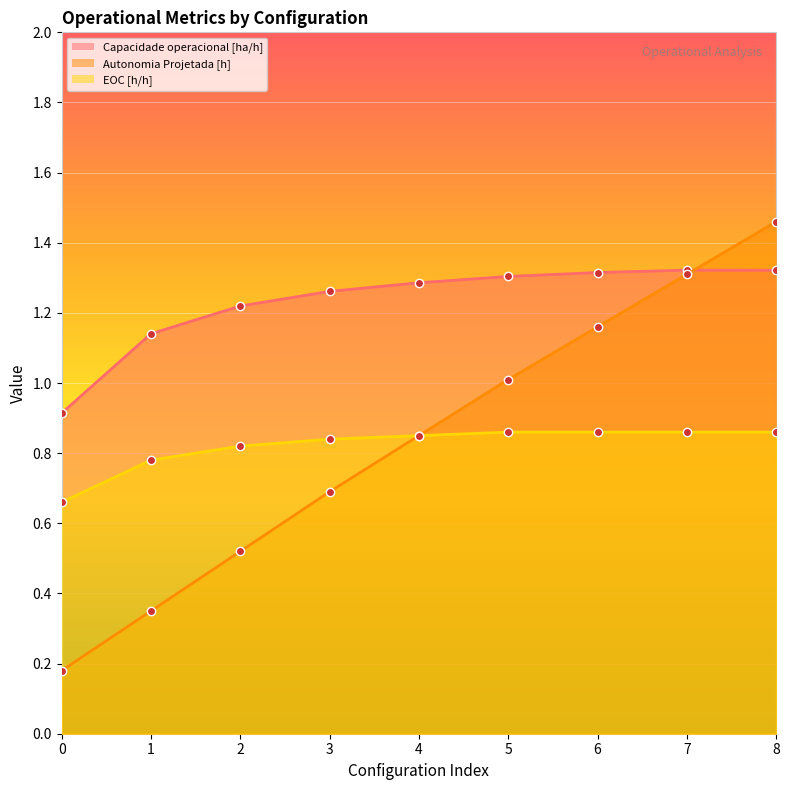

How many lines are shown in the chart?

3